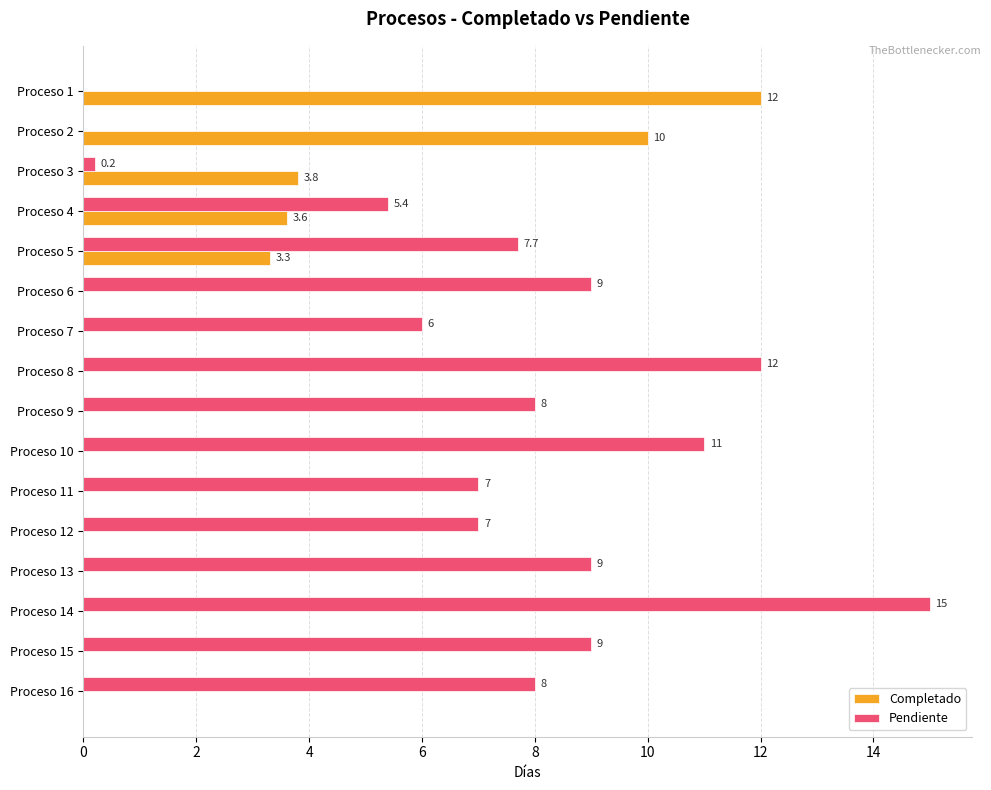

Which series has the largest total across all categories?

Pendiente